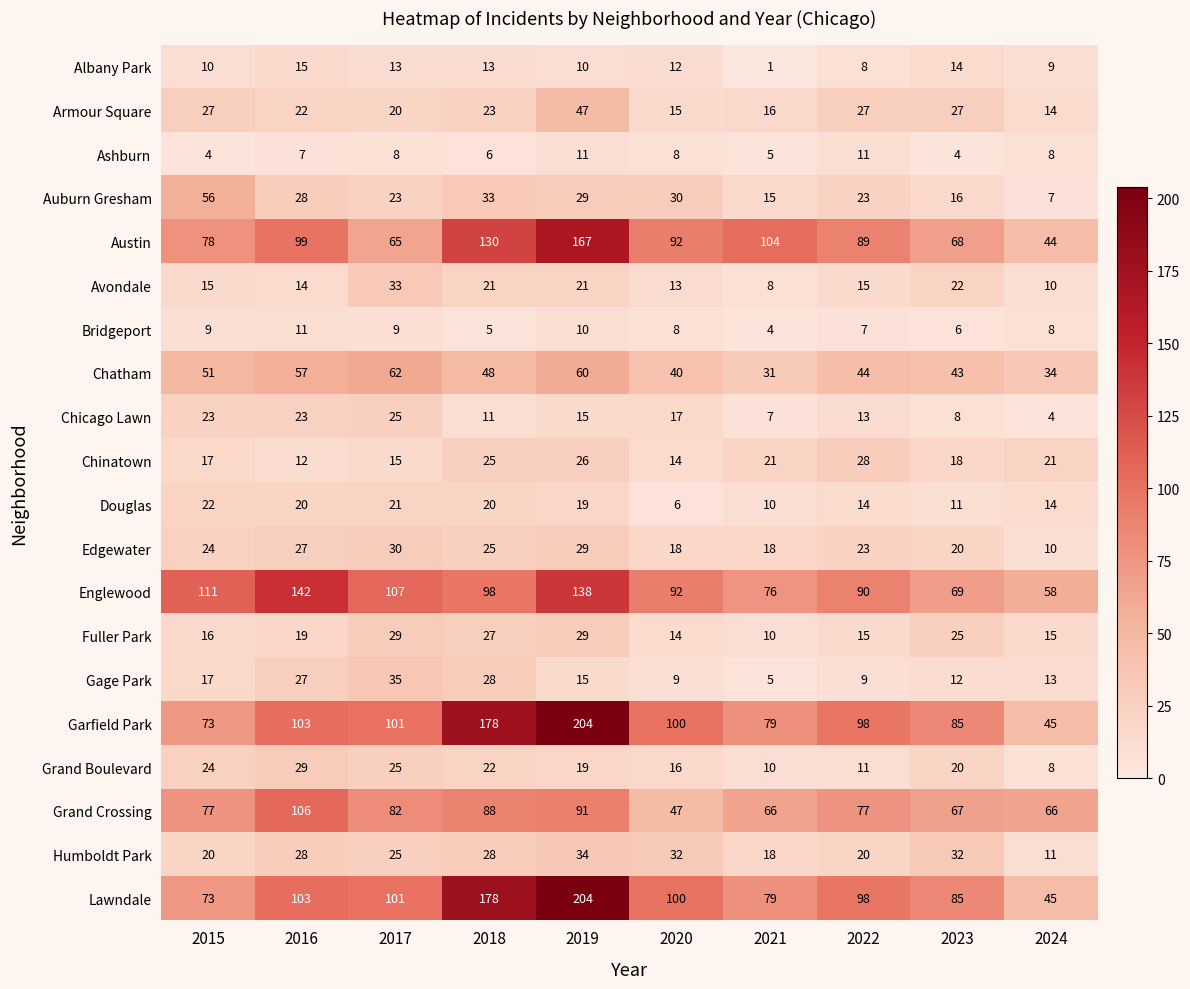

Is it true that Humboldt Park equals 9 at 2016?

False